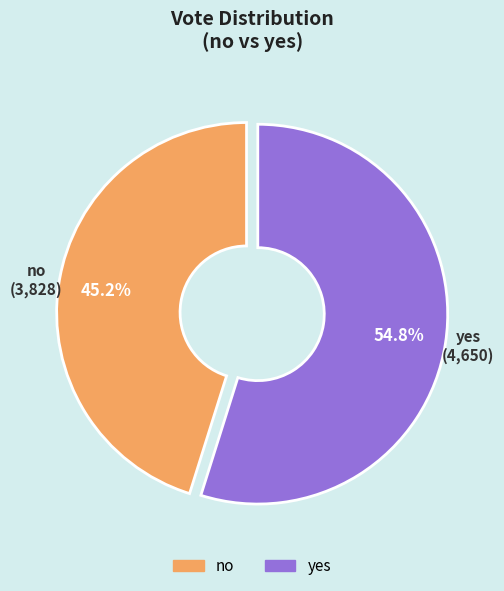

To the nearest percent, what is the difference between the no and yes slice percentages?

10%